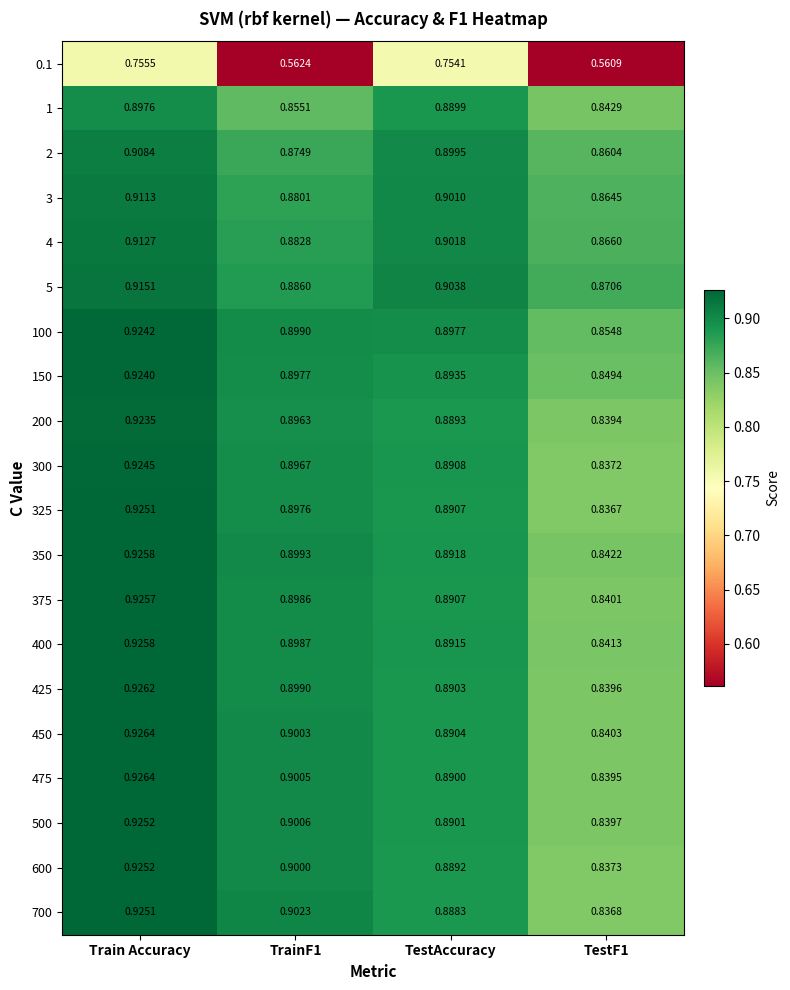

At which category is the sum across all series the highest?

Train Accuracy